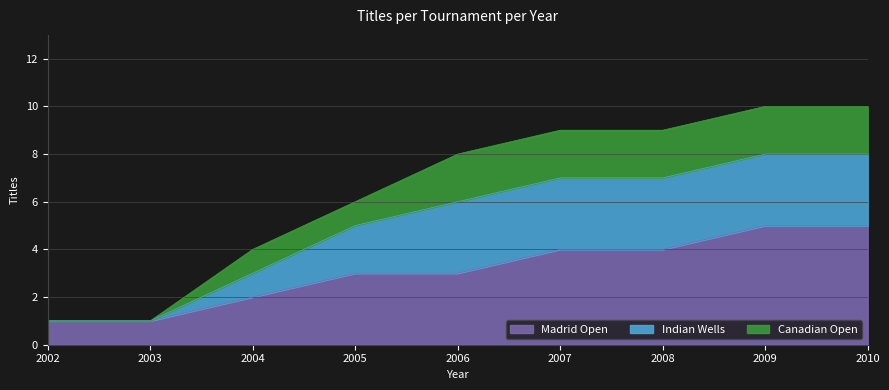

What is the lowest value of the Indian Wells series?

1